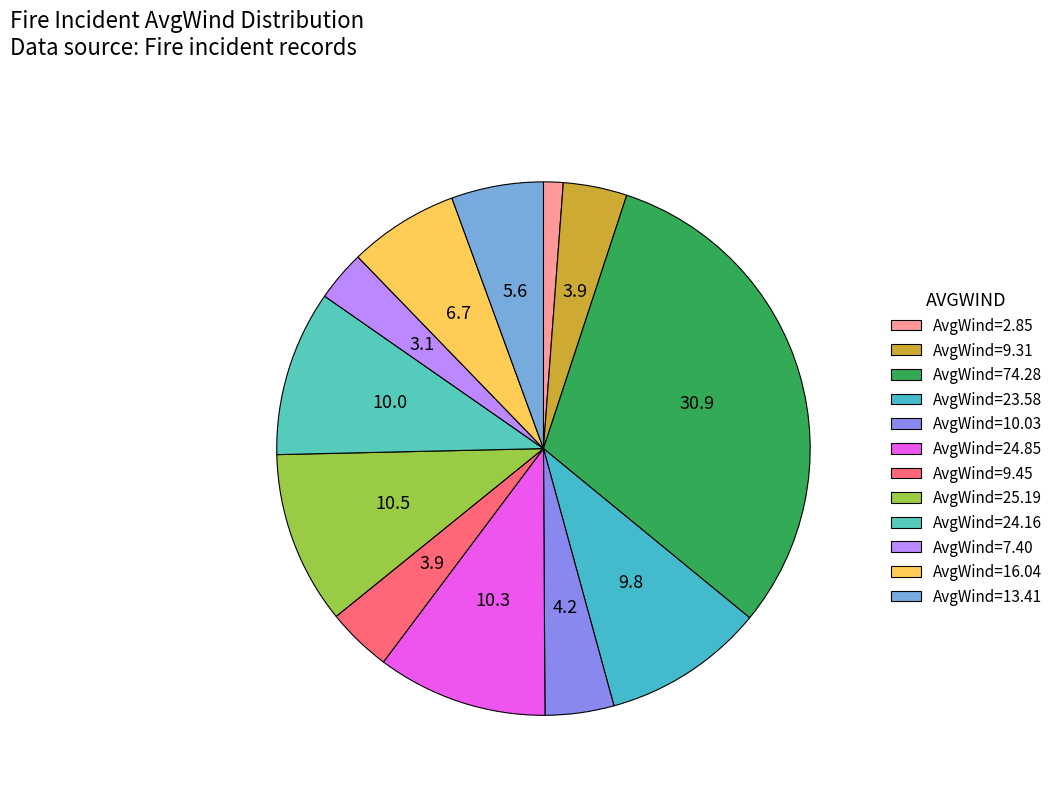

Count the number of slices in the pie.

12